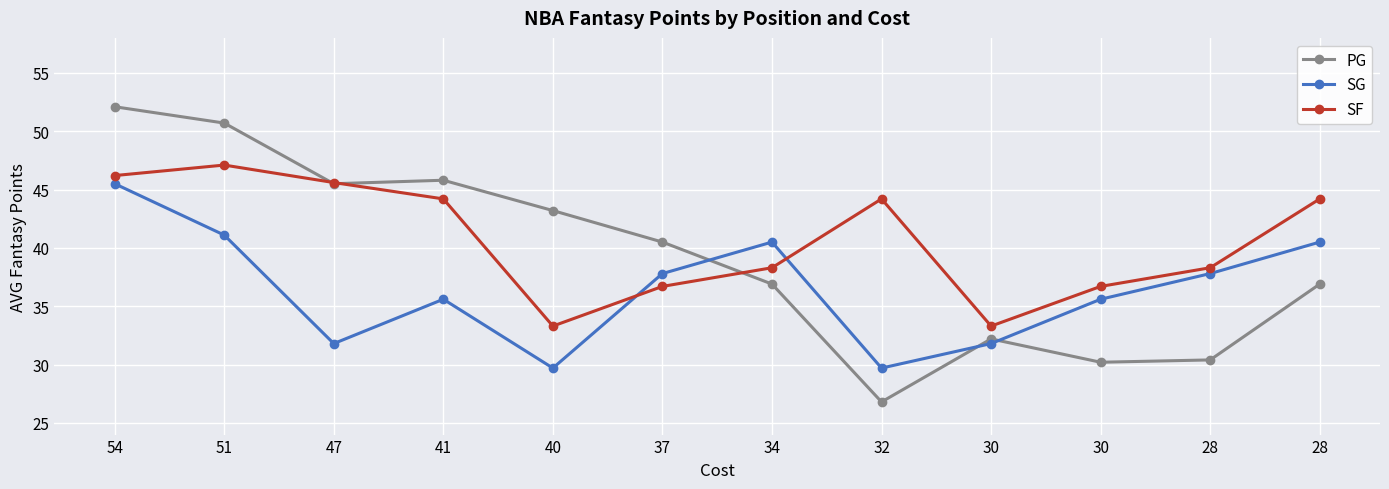

Which label corresponds to the largest value in the chart?

54